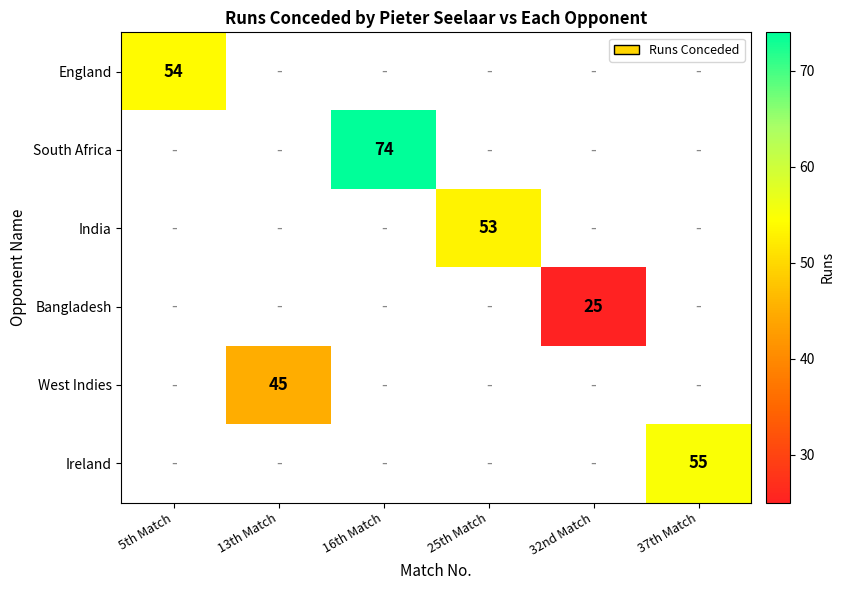

True or false: Ireland has a value of 31 at 37th Match.

False